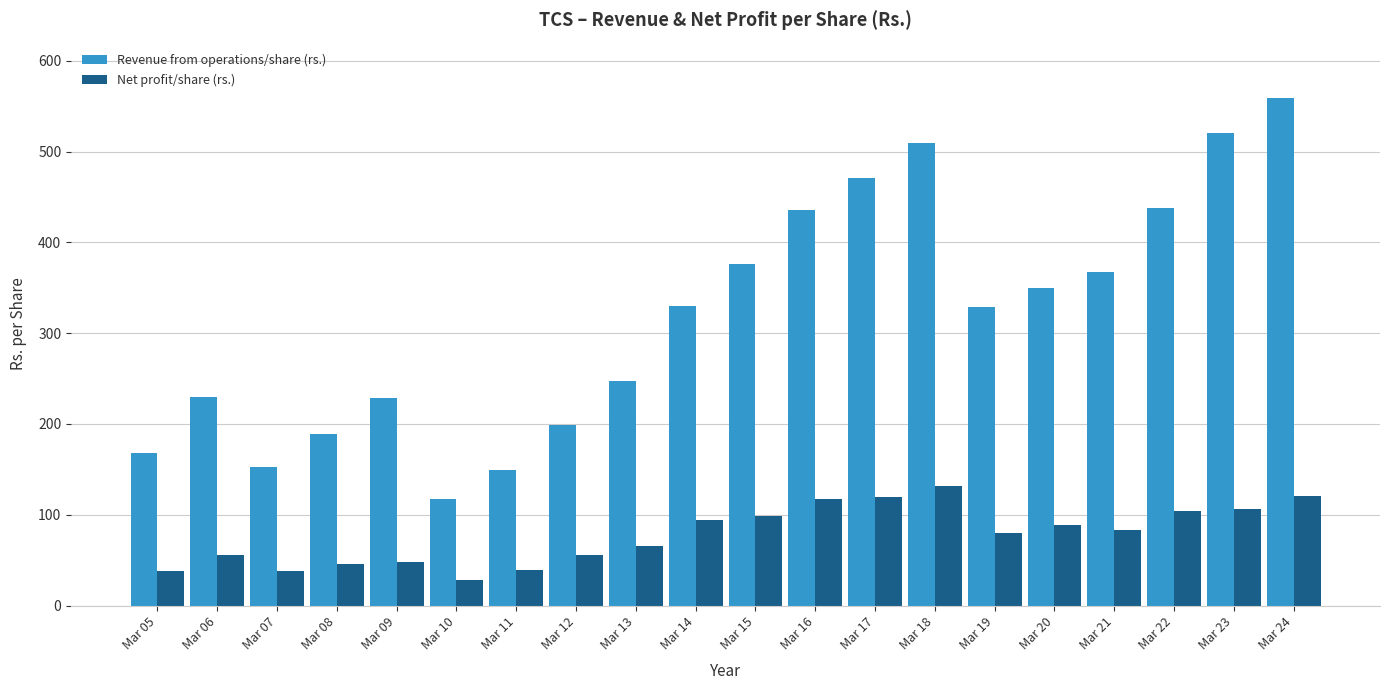

What is the difference between the highest and lowest values at Mar 18?

377.6